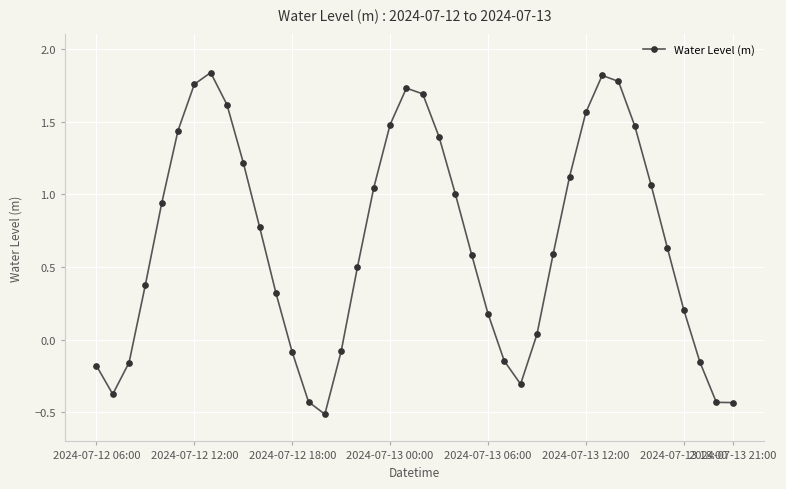

How many interior local peaks (higher than both neighbors) does the data have?

3